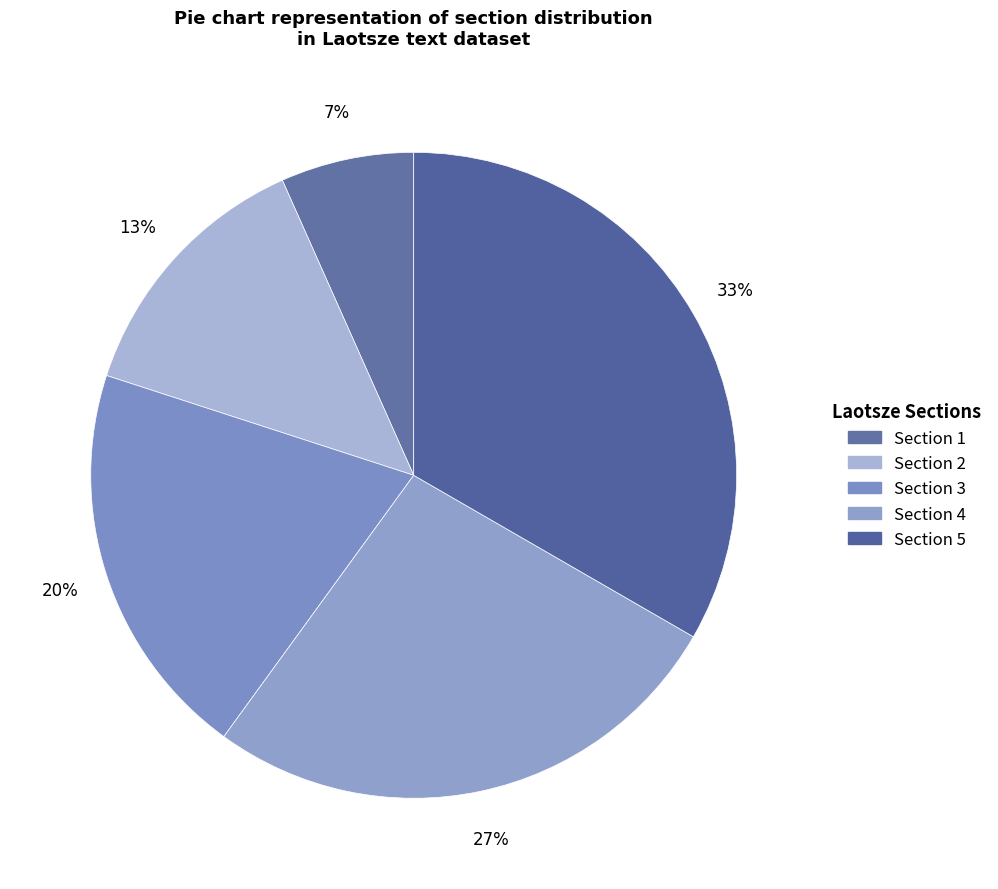

How many slices are in this pie chart?

5